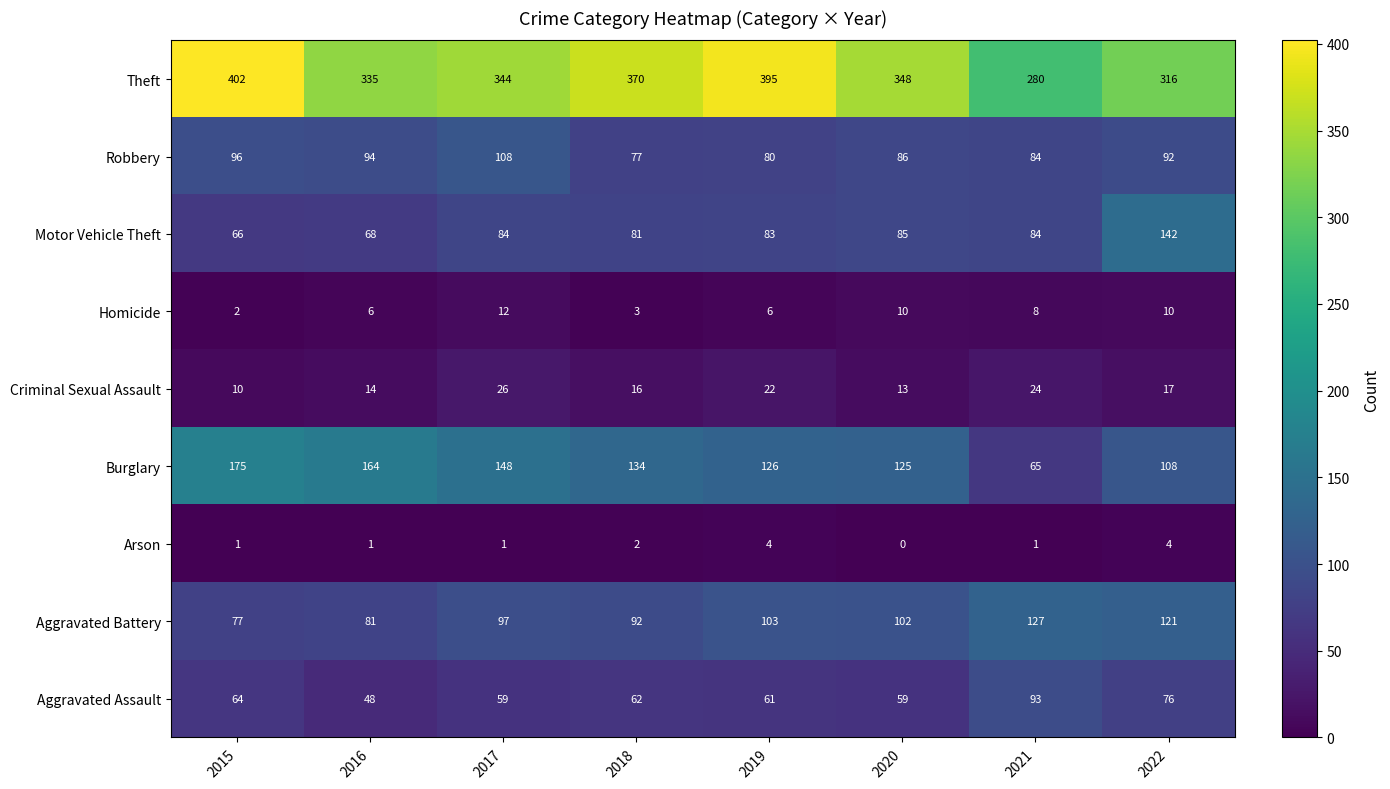

What is the greatest value displayed?

402